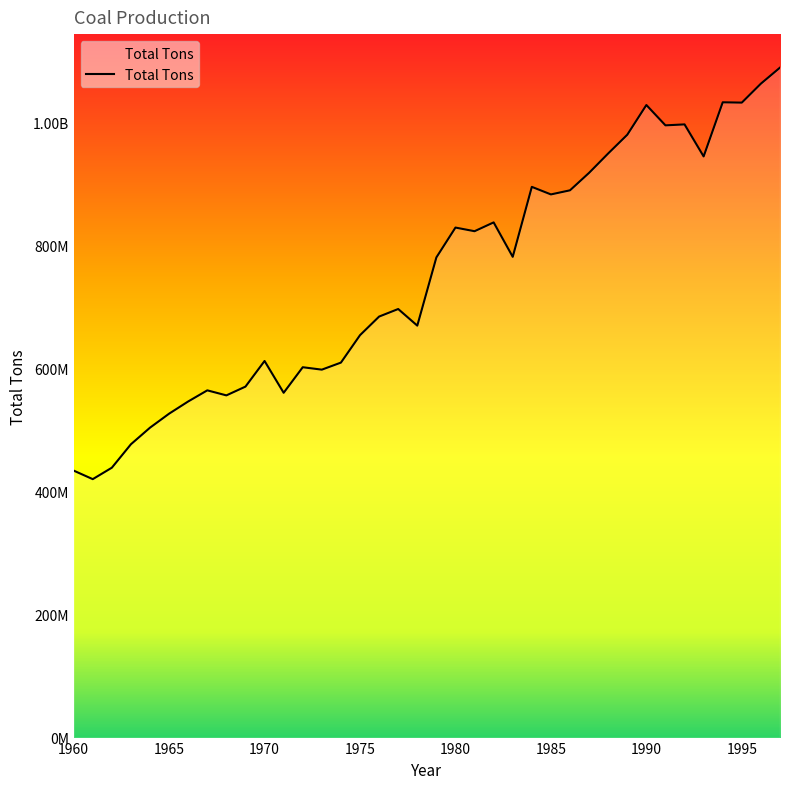

Does the chart have visible grid lines?

No